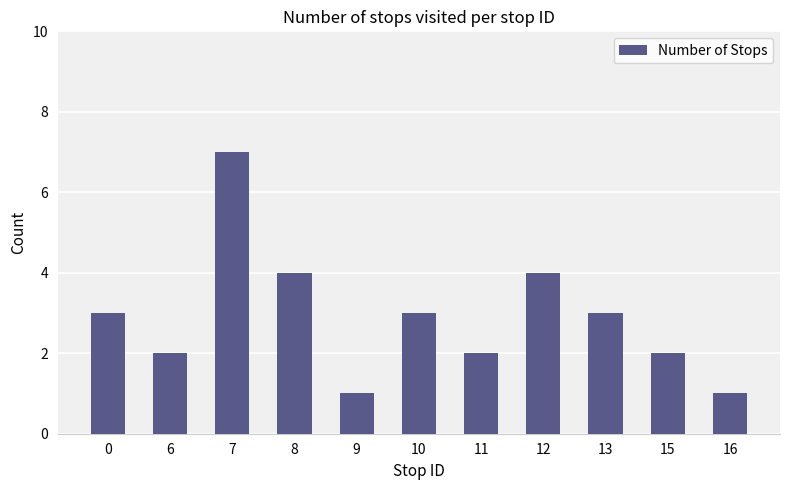

At which category does the chart reach its peak across all series?

7